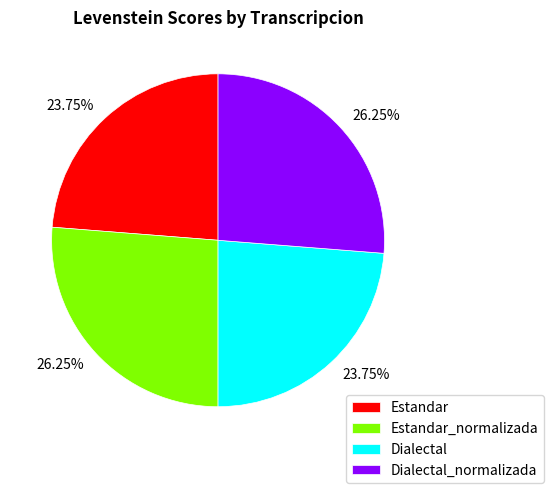

Between Dialectal_normalizada and Estandar, which is larger?

Dialectal_normalizada